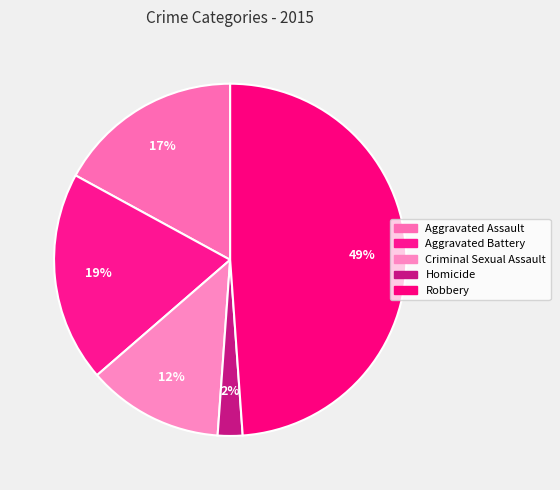

Does any single category account for the majority?

No